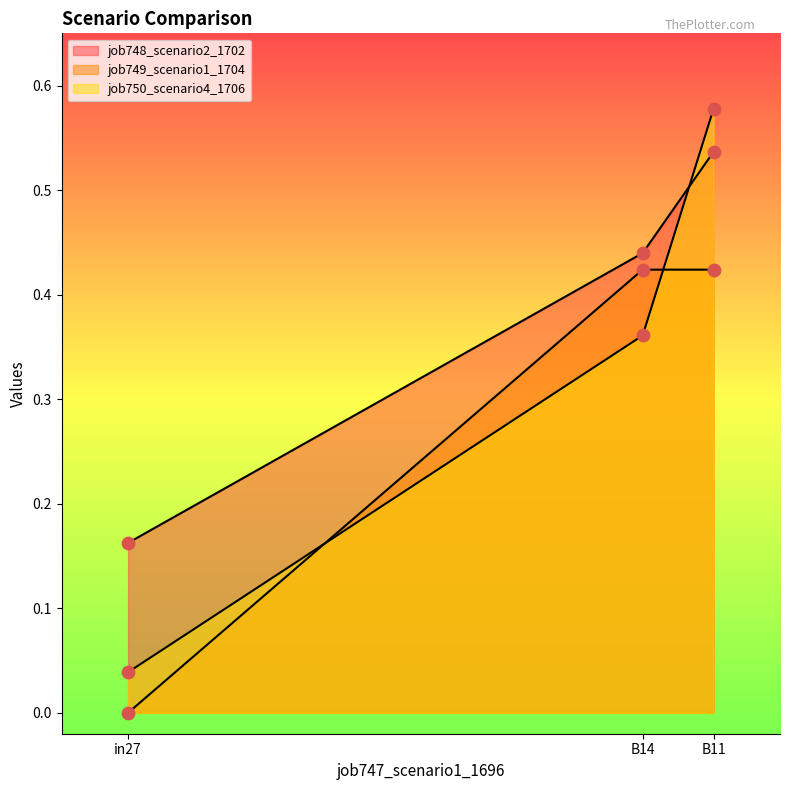

At how many categories does at least one series exceed 0?

3